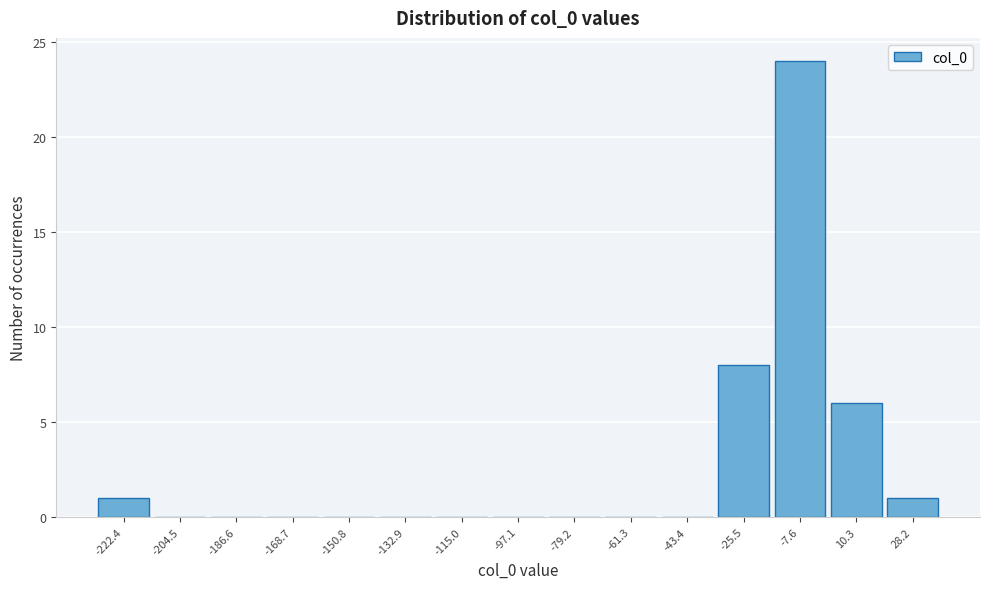

Reading right to left, extract all data points from this chart.

28.2=1	10.3=6	-7.6=24	-25.5=8	-43.4=0	-61.3=0	-79.2=0	-97.1=0	-115.0=0	-132.9=0	-150.8=0	-168.7=0	-186.6=0	-204.5=0	-222.4=1